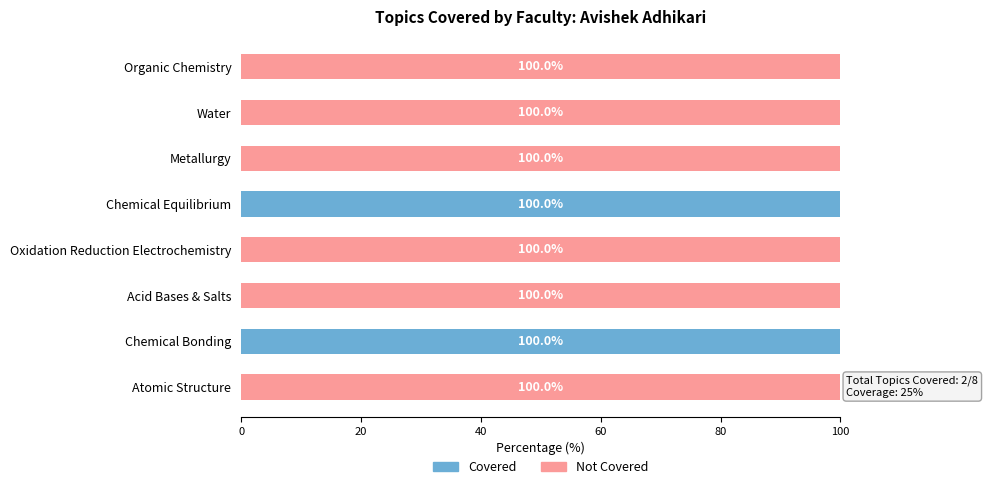

The Covered series shows 56 at Water. True or false?

False